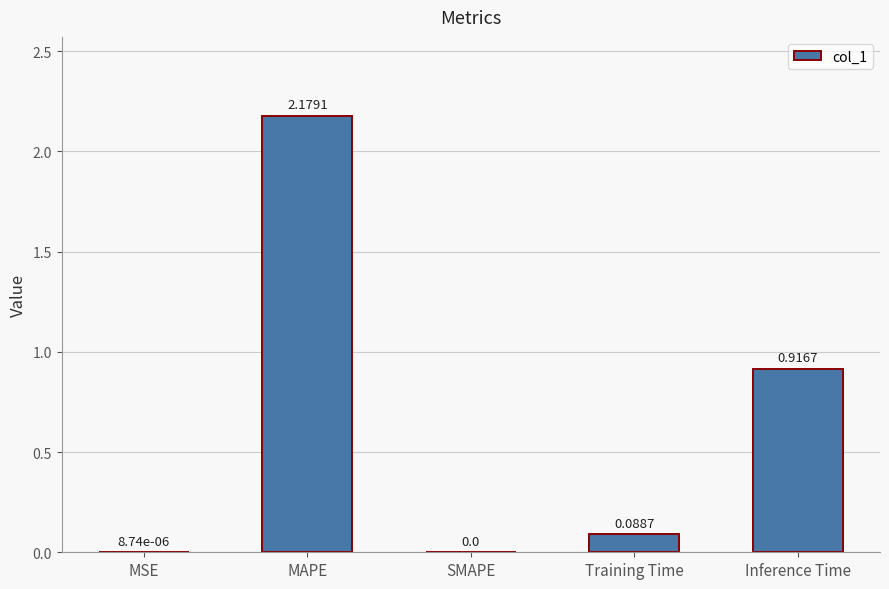

Which label corresponds to the largest value in the chart?

MAPE